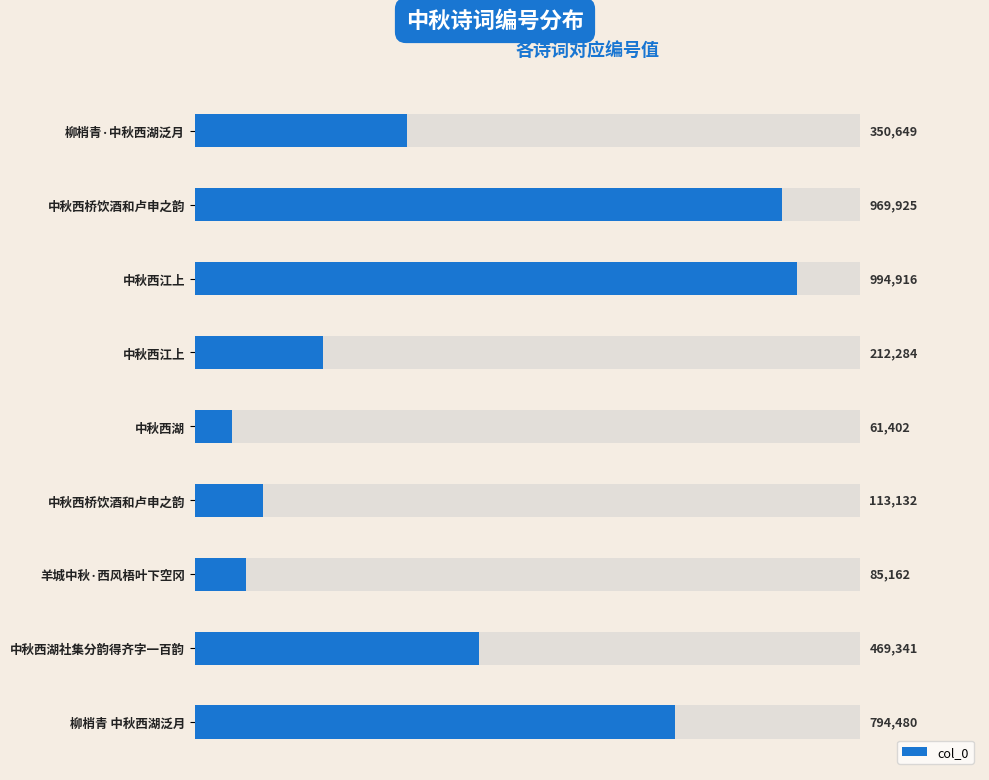

Reading left to right, extract all data points from this chart.

350649	969925	994916	212284	61402	113132	85162	469341	794480